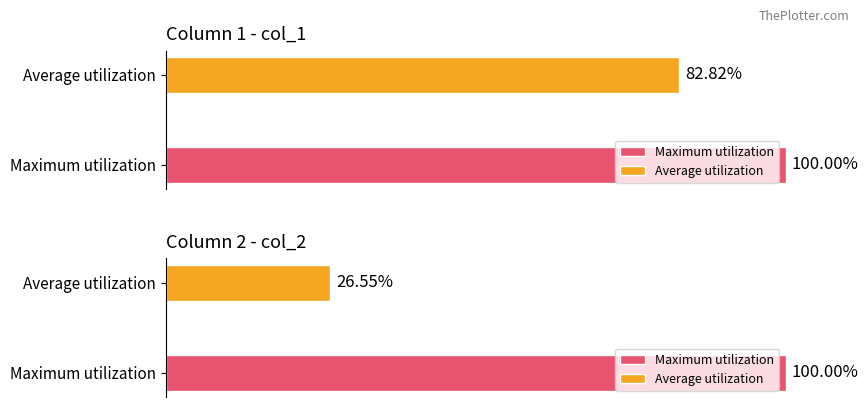

How many groups of bars are there?

2